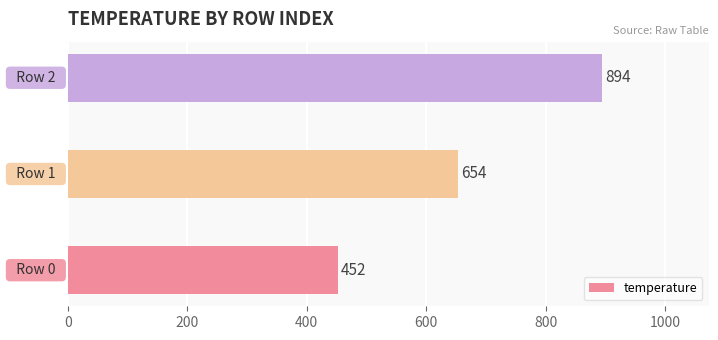

What is the maximum value shown in the chart?

894